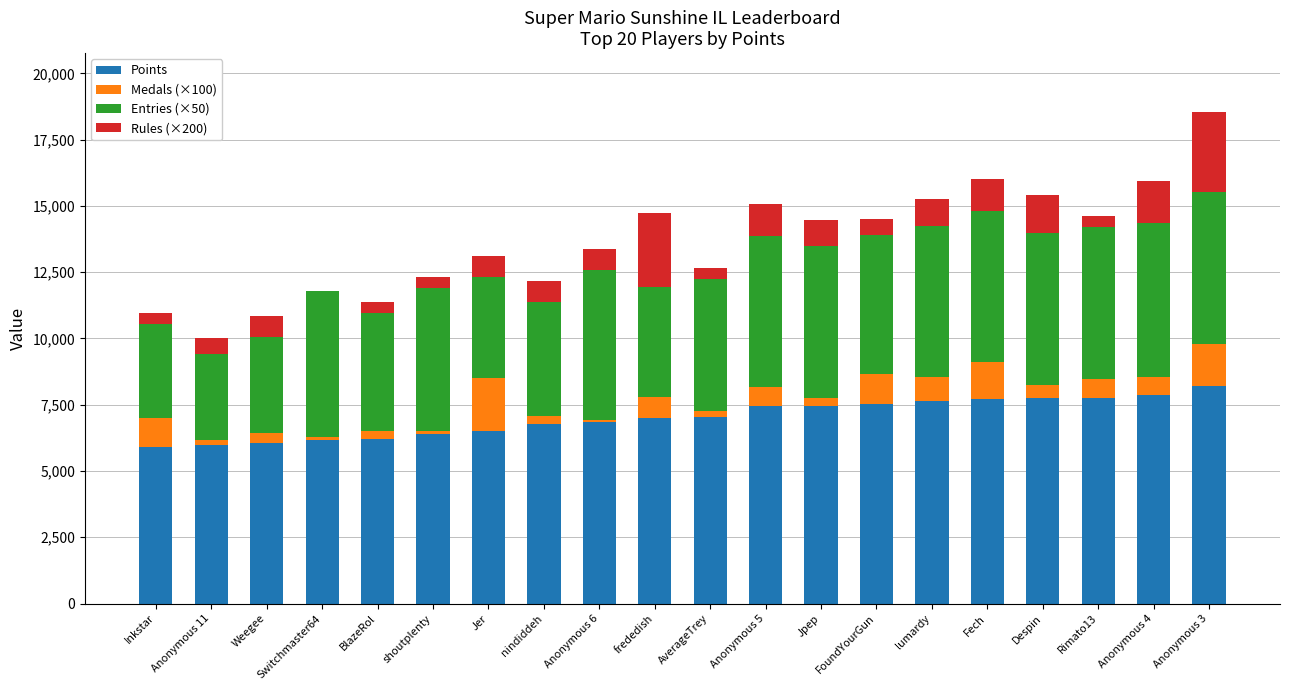

Does the chart contain stacked bars?

Yes